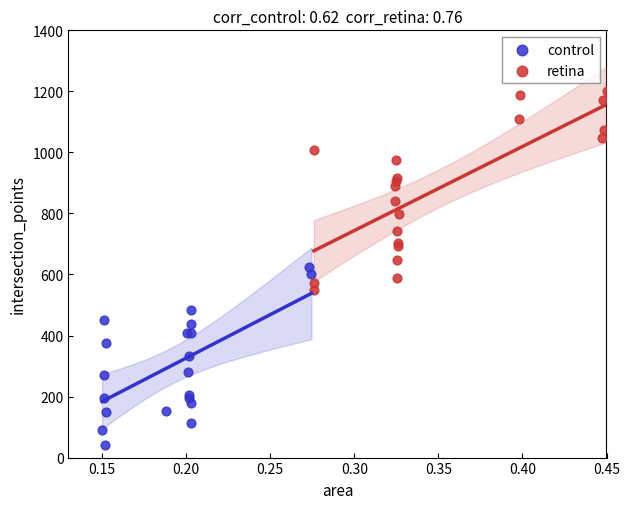

Which series has the largest Y range (max minus min)?

retina